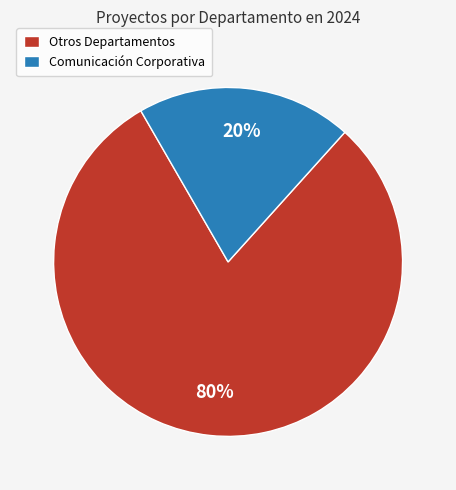

What is the majority slice?

Otros Departamentos